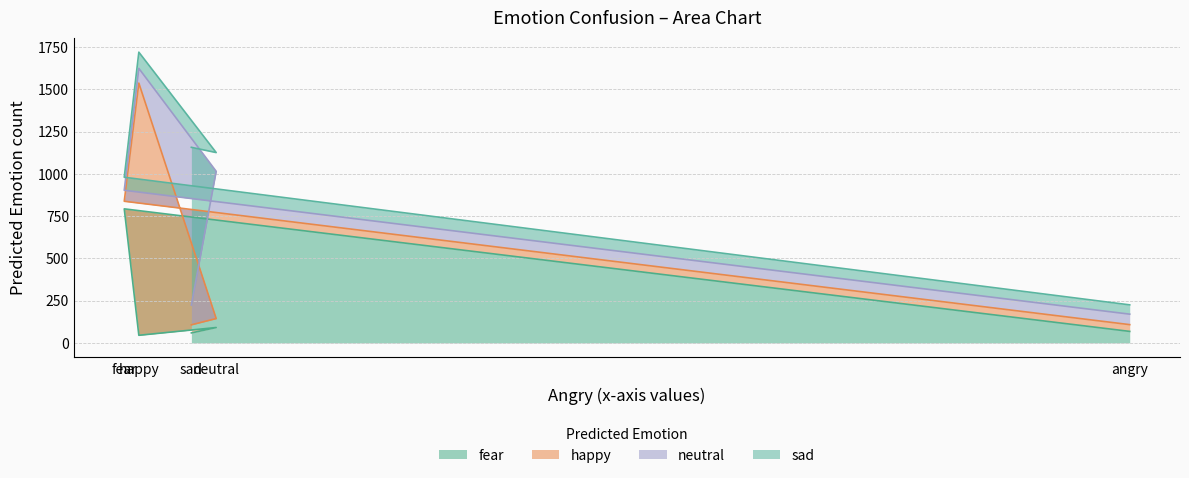

Which category has the lowest value in the happy series?

angry